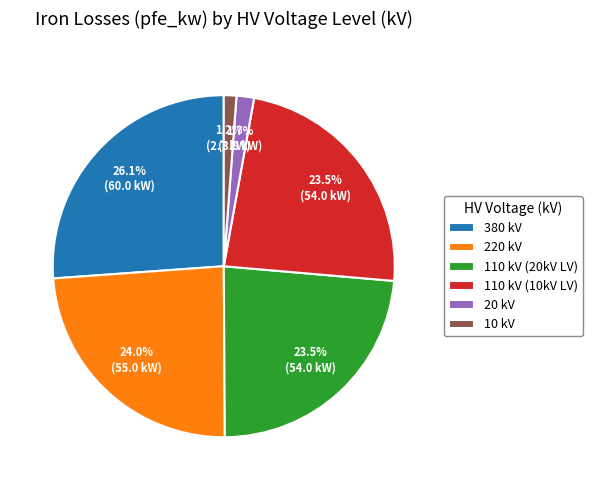

Is there any slice that represents more than half of the pie?

No